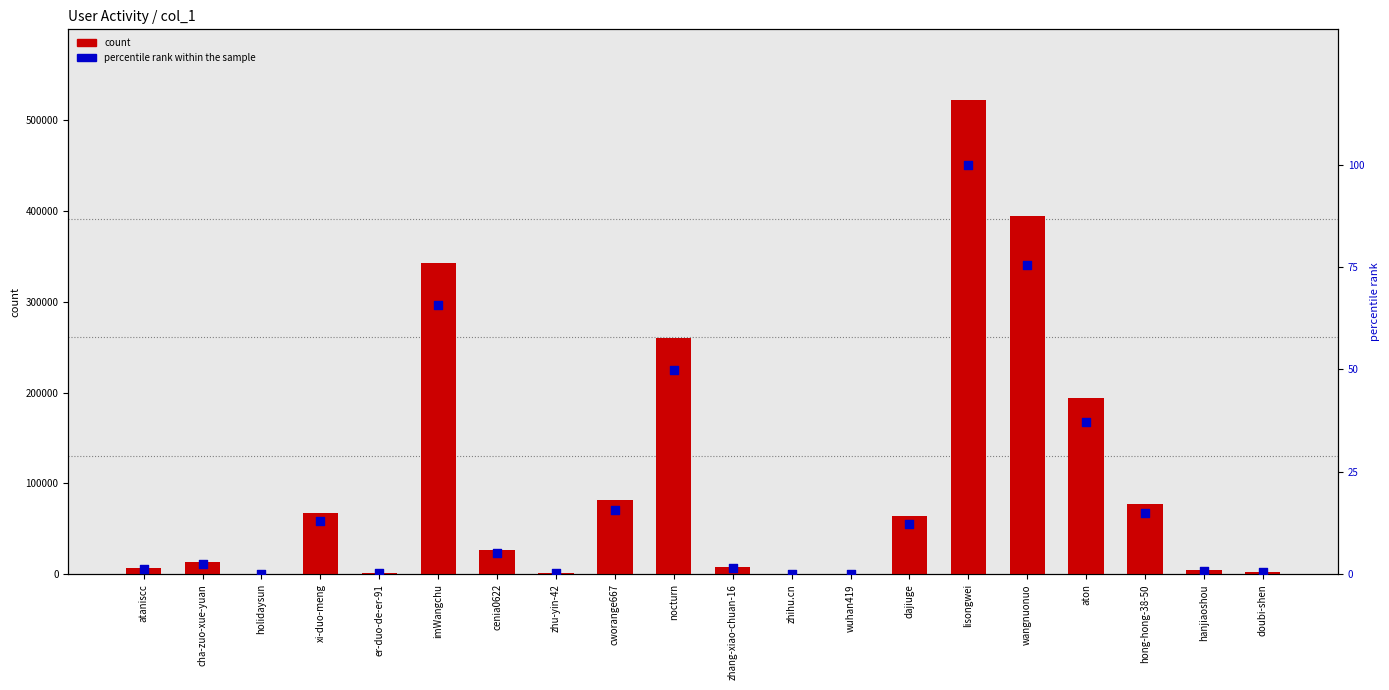

What are all the series names shown in the legend?

count, percentile rank within the sample